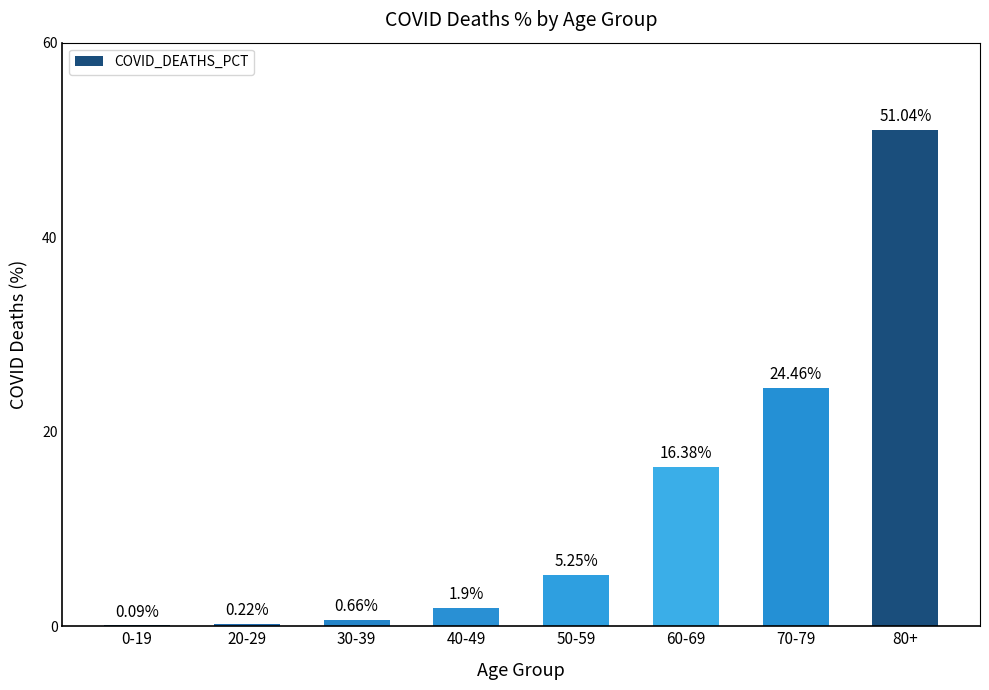

How many series are shown in this chart?

1